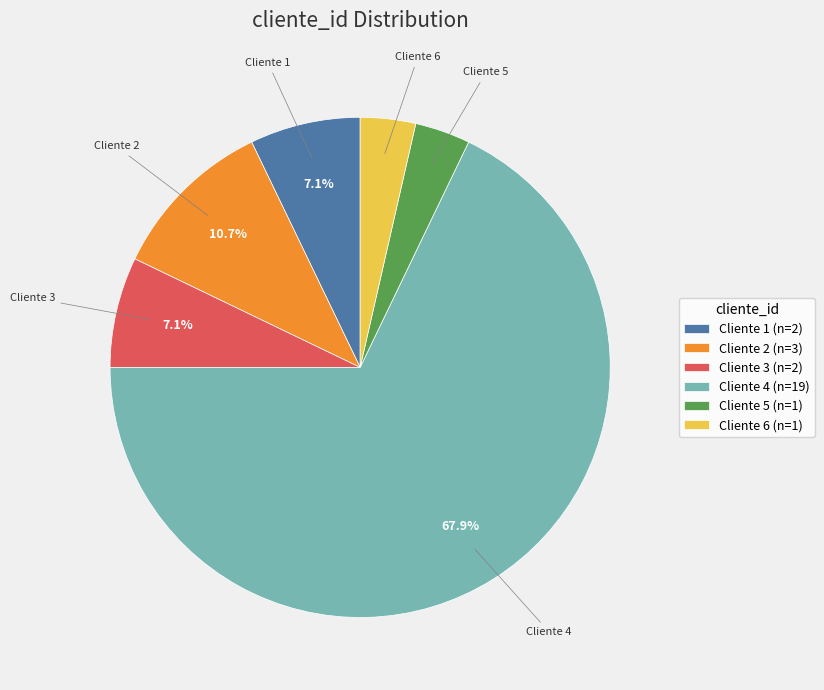

Between Cliente 4 (n=19) and Cliente 5 (n=1), which is larger?

Cliente 4 (n=19)